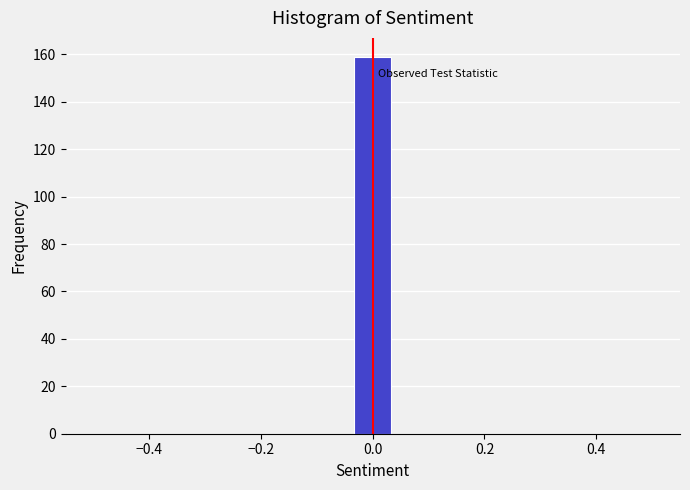

Around what value on the x-axis is the tallest bar? Give the approximate position of its centre, as read against the axis.

0.00